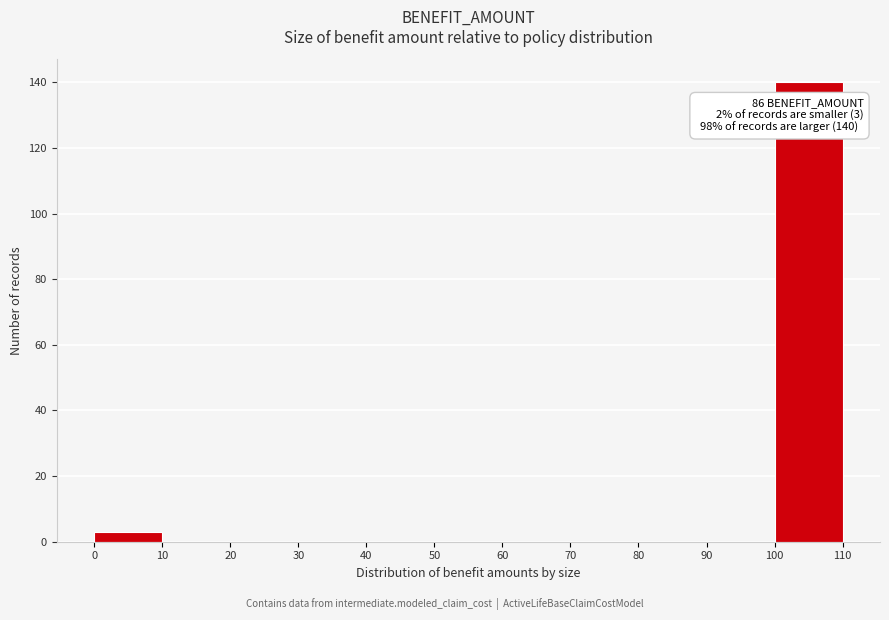

Which range on the x-axis has the tallest bar?

100 to 110